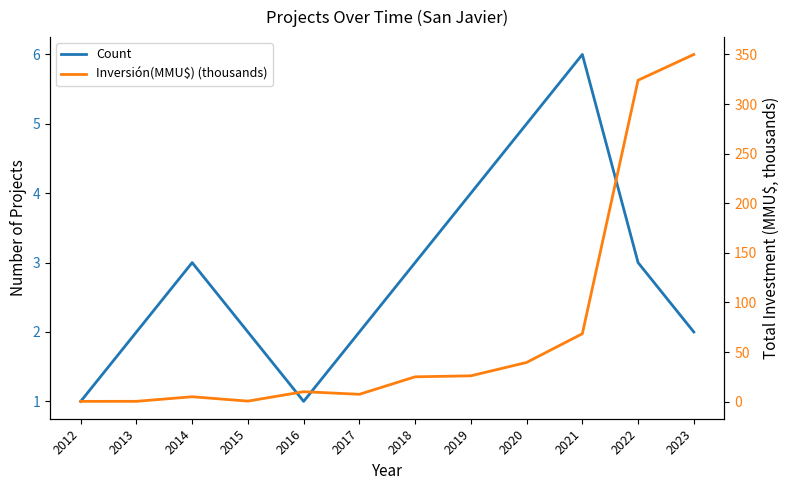

How many categories are shown in the chart?

12